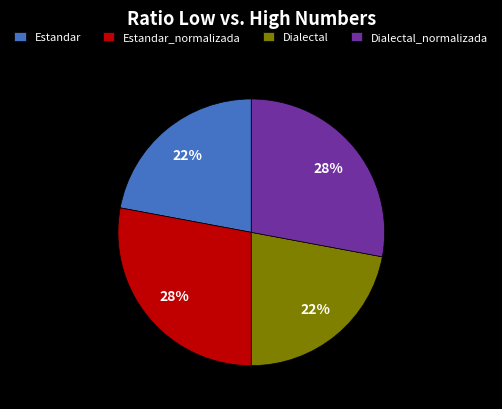

Approximately how many times larger is the value at Estandar_normalizada compared to Dialectal?

1.3